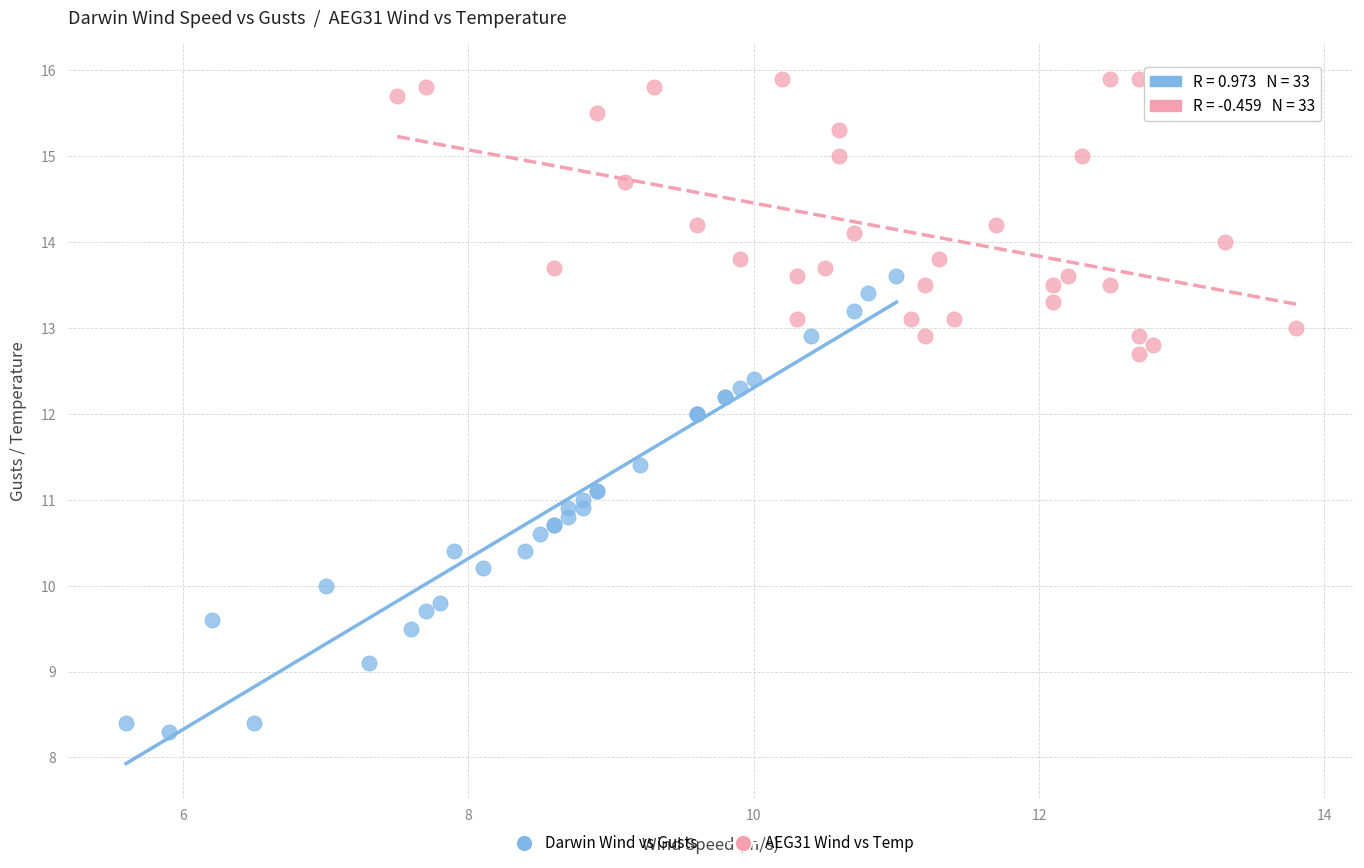

Which series contains the lowest Y value?

Darwin Wind vs Gusts